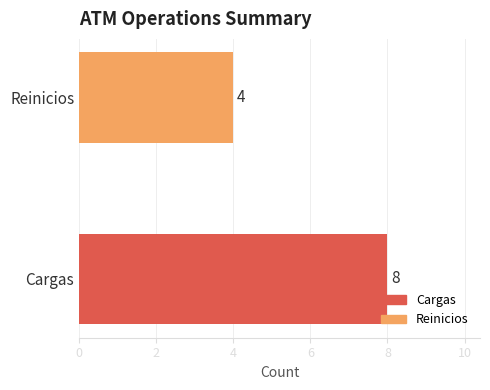

Is it true that the value at Reinicios is 6?

False